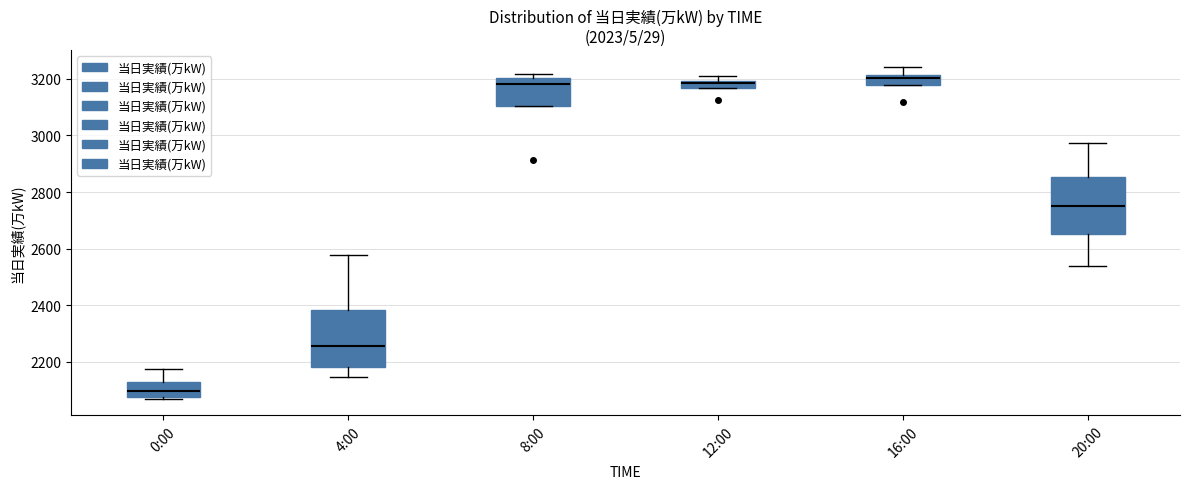

Which box has the lowest median line?

0:00